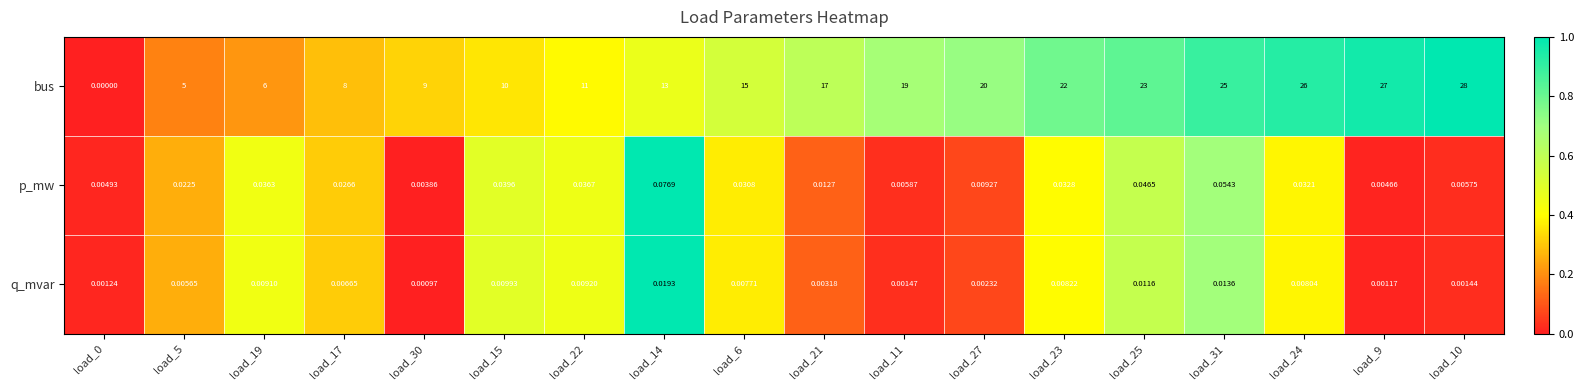

Rank the series by their maximum value, from lowest to highest.

q_mvar, p_mw, bus